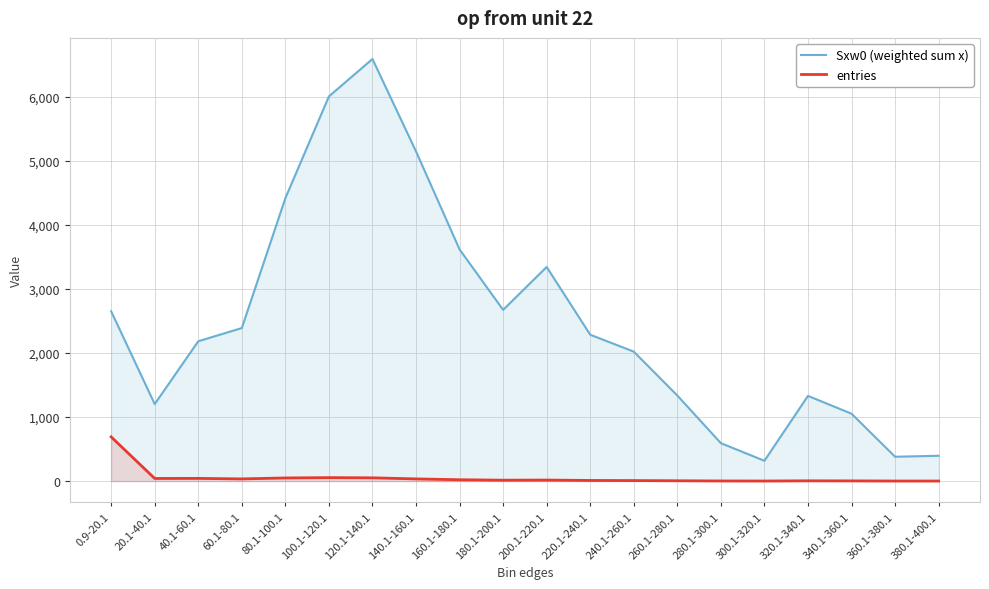

Reading left to right, extract all data points from this chart.

Sxw0 (weighted sum x): 0.9-20.1=2651	20.1-40.1=1202	40.1-60.1=2183	60.1-80.1=2389	80.1-100.1=4417	100.1-120.1=6006	120.1-140.1=6590	140.1-160.1=5147	160.1-180.1=3617	180.1-200.1=2673	200.1-220.1=3343	220.1-240.1=2285	240.1-260.1=2021	260.1-280.1=1336	280.1-300.1=592	300.1-320.1=317	320.1-340.1=1330	340.1-360.1=1052	360.1-380.1=380	380.1-400.1=395
entries: 0.9-20.1=690	20.1-40.1=41	40.1-60.1=42	60.1-80.1=34	80.1-100.1=49	100.1-120.1=54	120.1-140.1=51	140.1-160.1=34	160.1-180.1=21	180.1-200.1=14	200.1-220.1=16	220.1-240.1=10	240.1-260.1=8	260.1-280.1=5	280.1-300.1=2	300.1-320.1=1	320.1-340.1=4	340.1-360.1=3	360.1-380.1=1	380.1-400.1=1